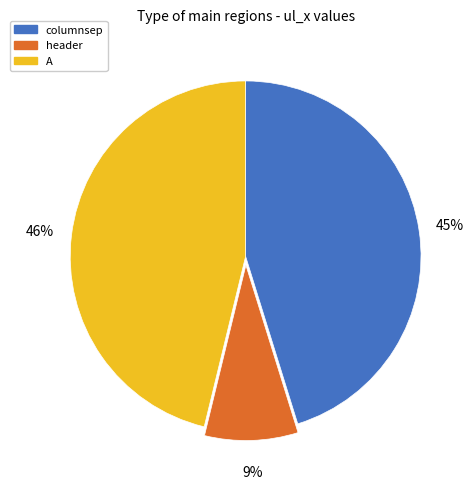

How many segments does this pie chart have?

3